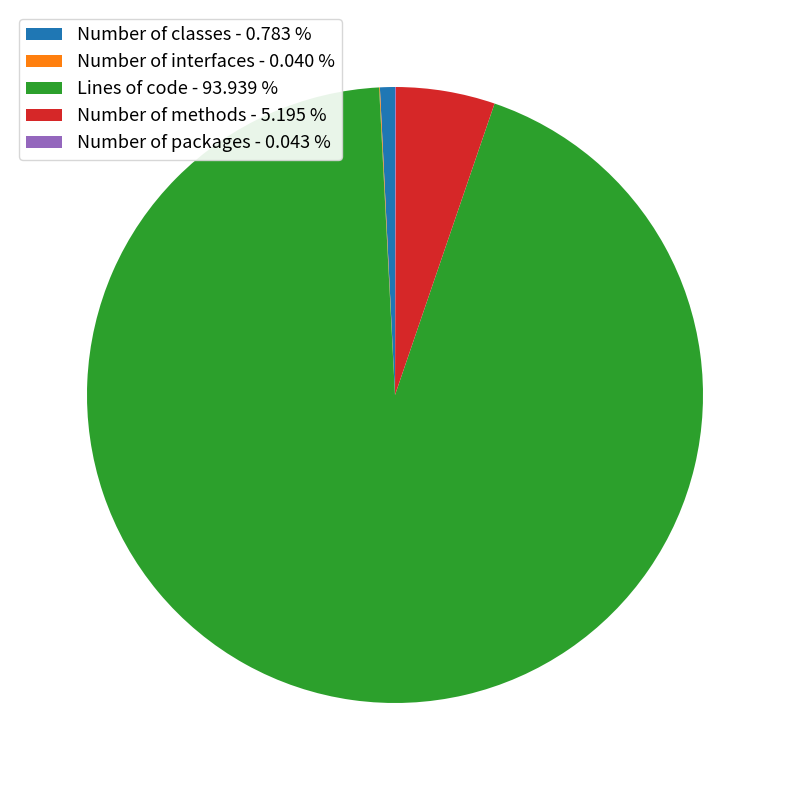

Is there any slice that represents more than half of the pie?

Yes